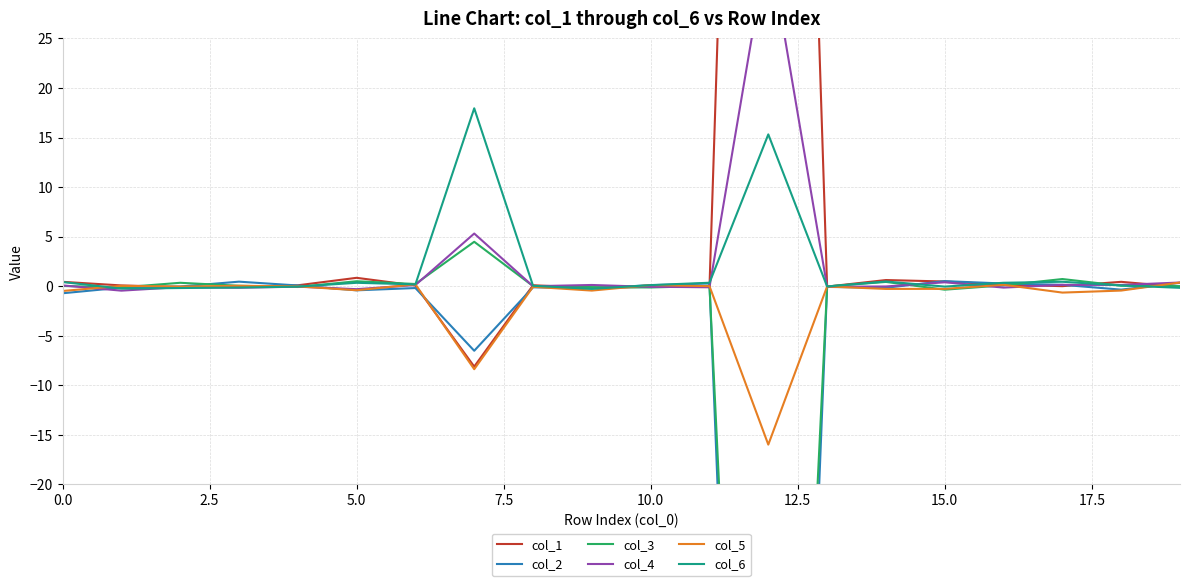

True or false: col_5 has a value of -0.3 at 15.0.

True